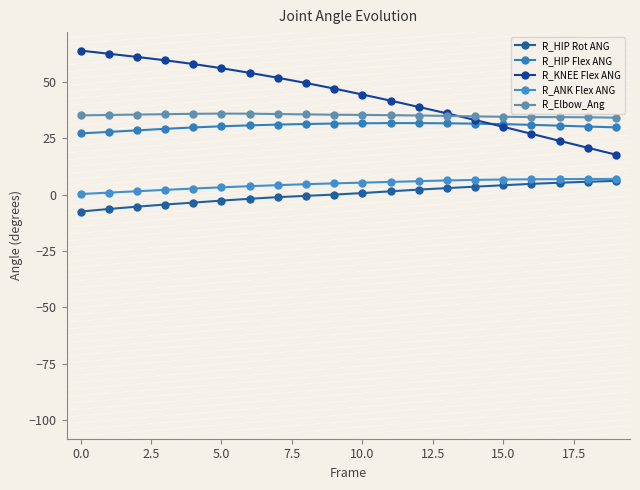

What are all the series names shown in the legend?

R_HIP Rot ANG, R_HIP Flex ANG, R_KNEE Flex ANG, R_ANK Flex ANG, R_Elbow_Ang